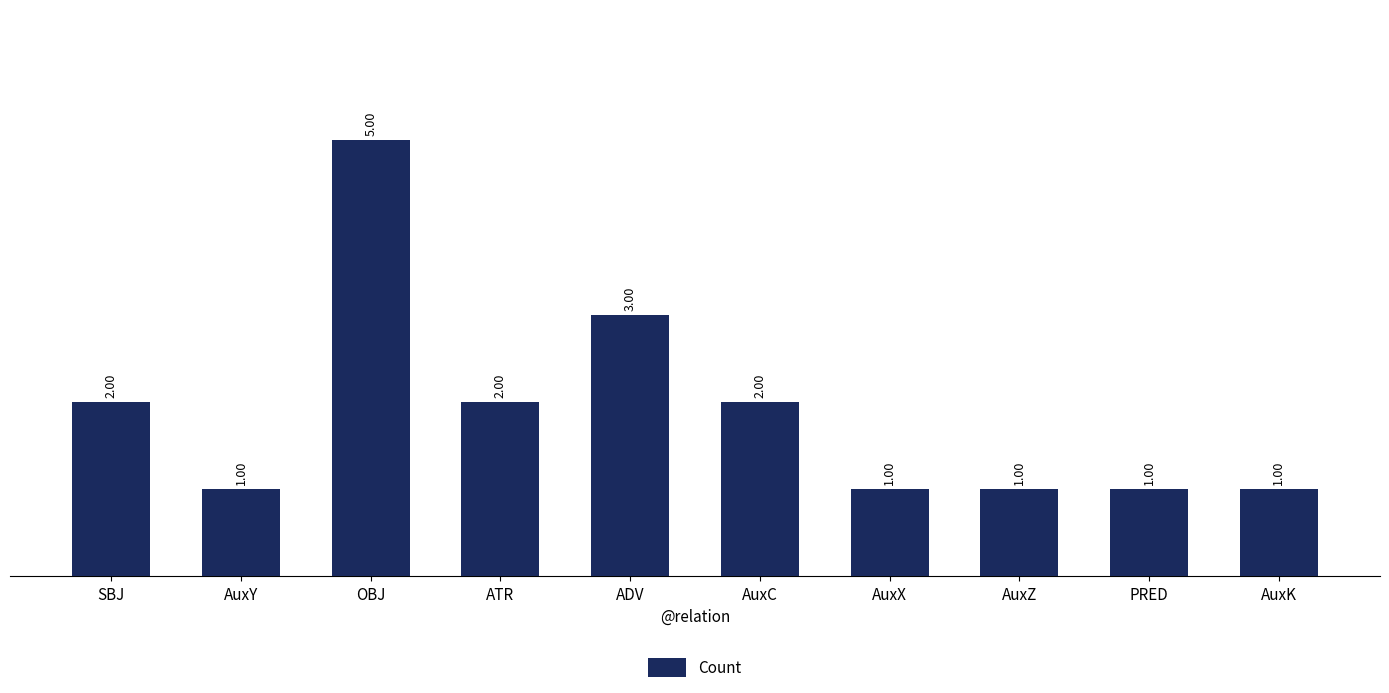

Reading left to right, list all the values displayed in this chart.

2	1	5	2	3	2	1	1	1	1